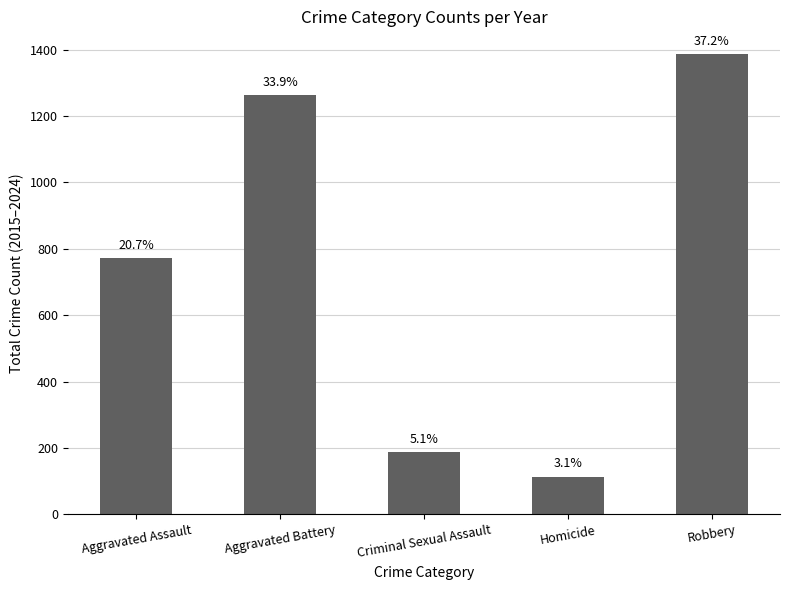

What is the greatest value displayed?

1386